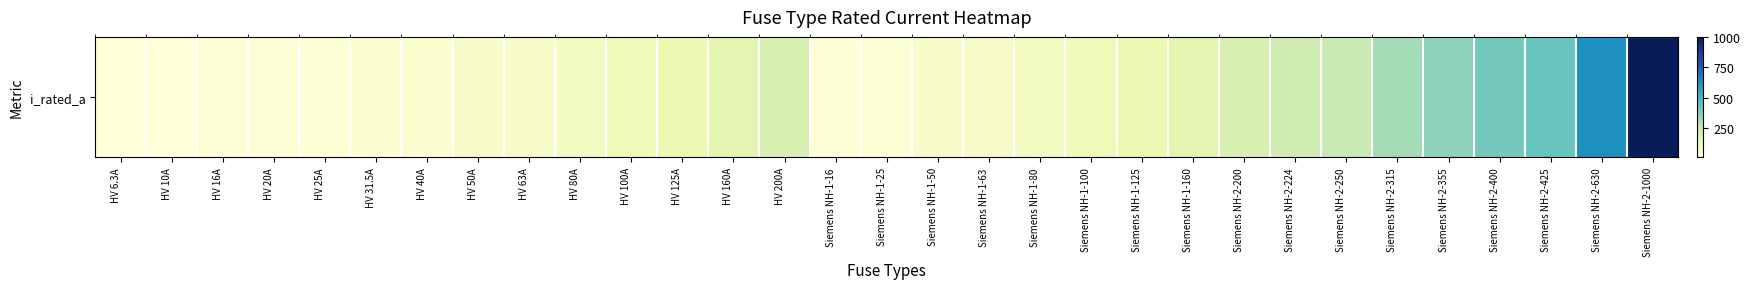

Reading left to right, what are all the values shown in this chart?

6.3	10.0	16.0	20.0	25.0	31.5	40.0	50.0	63.0	80.0	100.0	125.0	160.0	200.0	16.0	25.0	50.0	63.0	80.0	100.0	125.0	160.0	200.0	224.0	250.0	315.0	355.0	400.0	425.0	630.0	1000.0